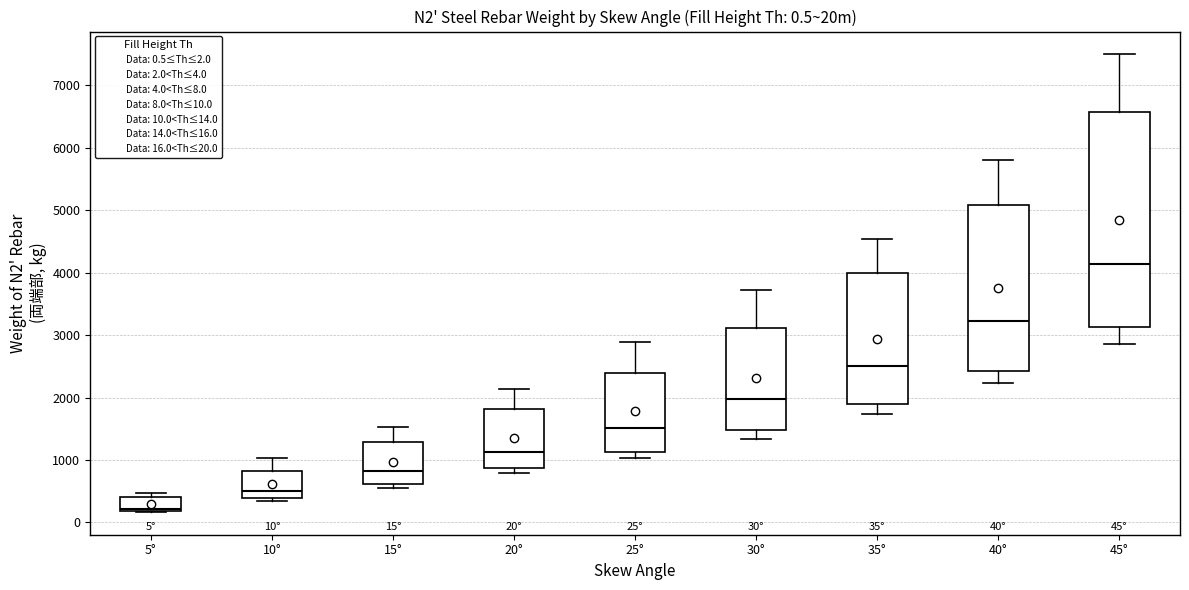

Which box is the tallest, from its lower edge to its upper edge?

45°